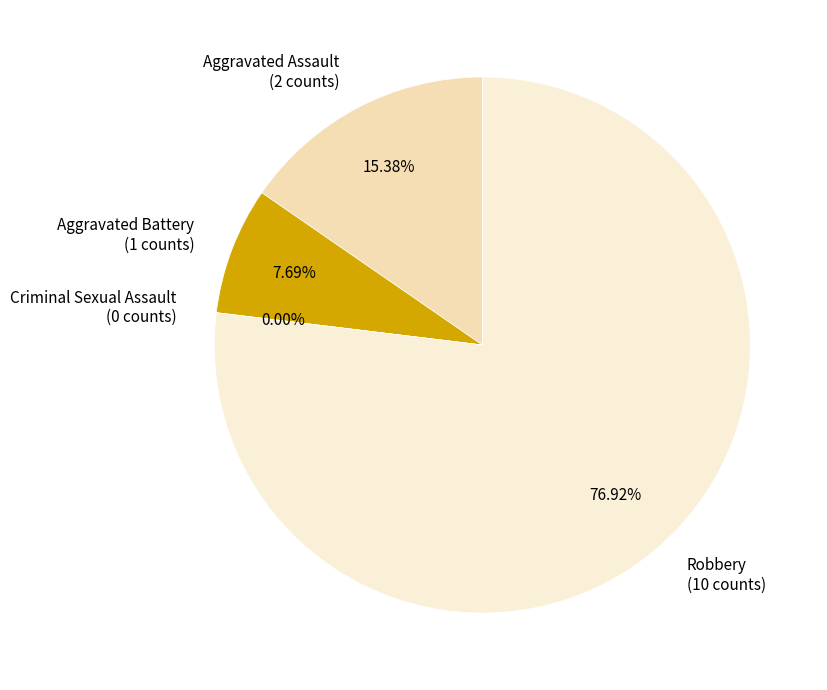

Rank the categories by value from highest to lowest.

Robbery, Aggravated Assault, Aggravated Battery, Criminal Sexual Assault